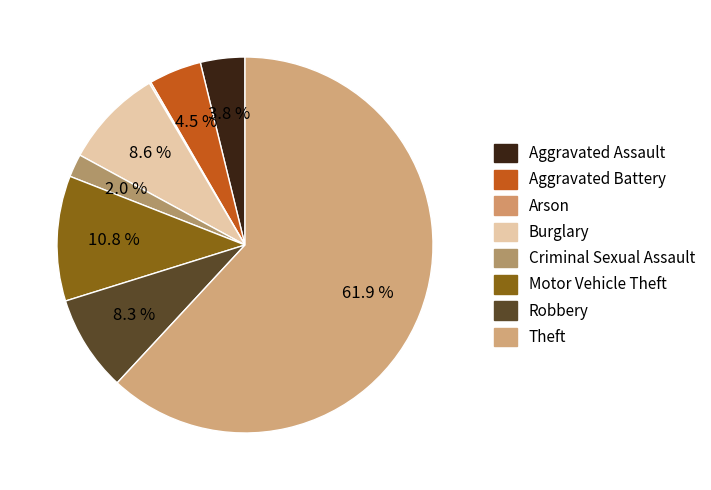

True or false: Aggravated Battery accounts for 17% of the total.

False